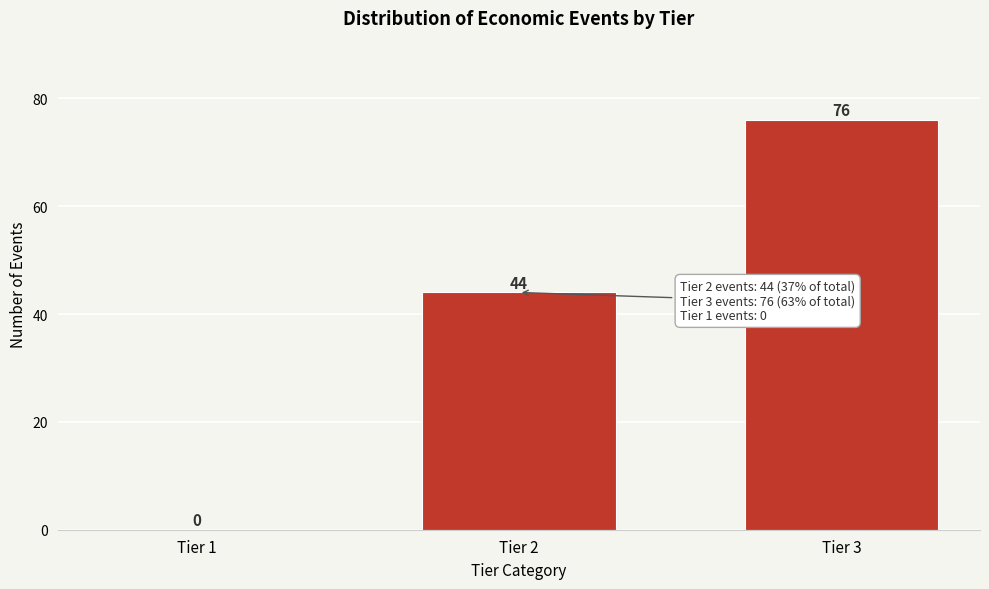

Reading left to right, extract all data points from this chart.

Tier 1=0	Tier 2=44	Tier 3=76